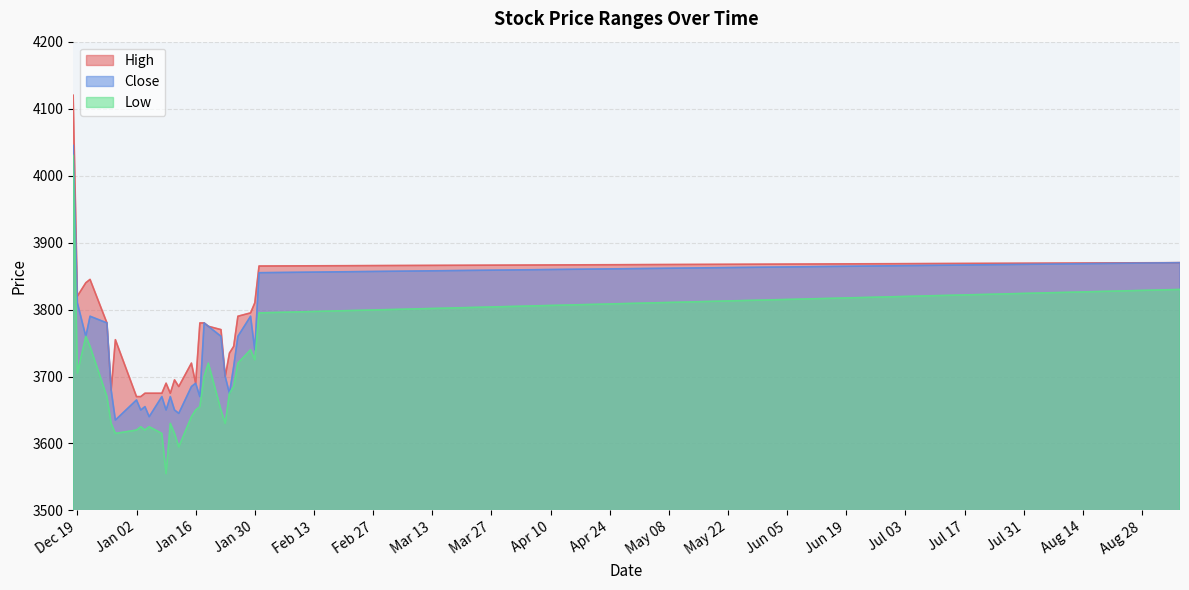

What value does the High series have at 2018-01-22, to the nearest 50?

3750